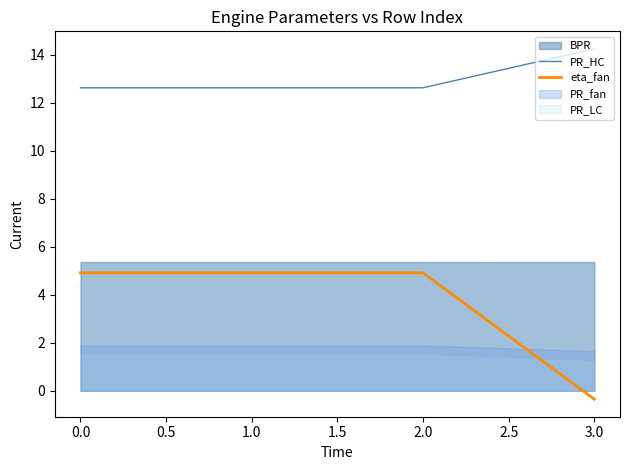

At which label is eta_fan closest to 2?

3.0